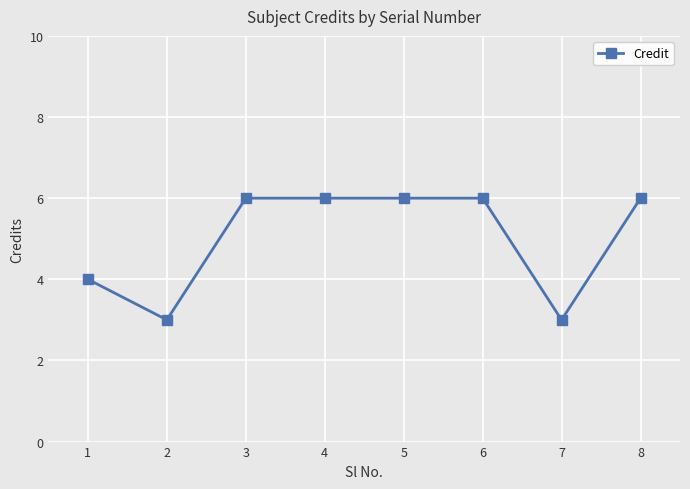

What is the smallest value displayed?

3